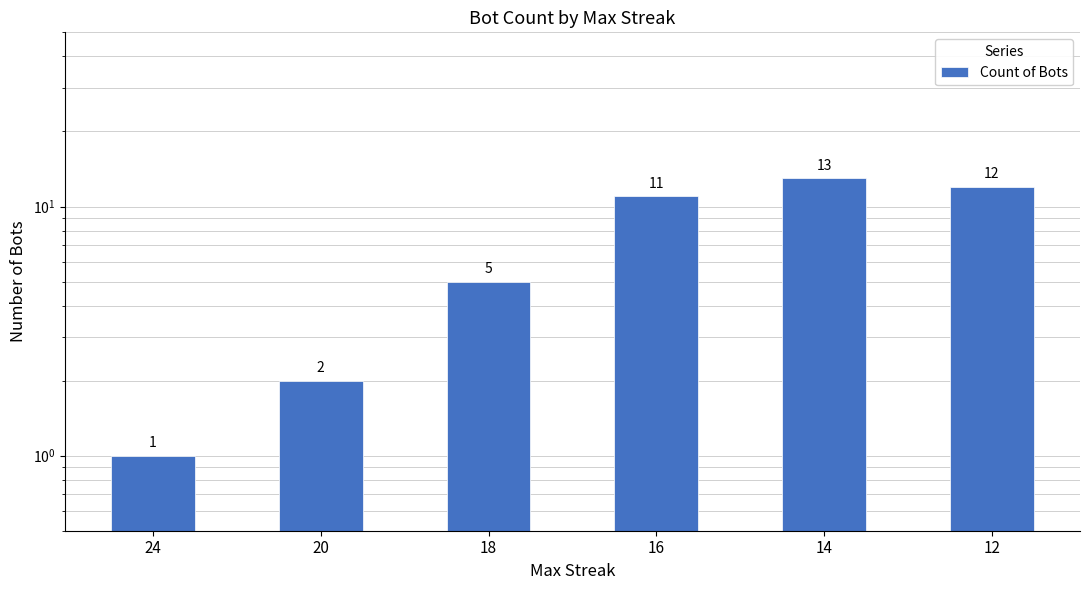

Reading left to right, transcribe all the data shown in this chart.

24=1	20=2	18=5	16=11	14=13	12=12